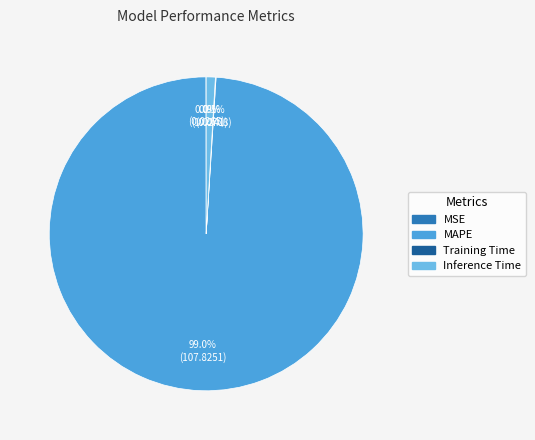

What portion of the pie excludes Inference Time?

99.1%